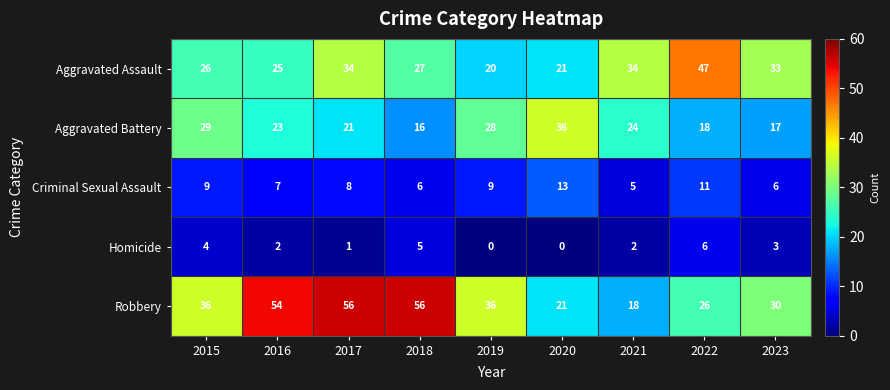

What is the difference between the maximum and minimum values in the Homicide series?

6